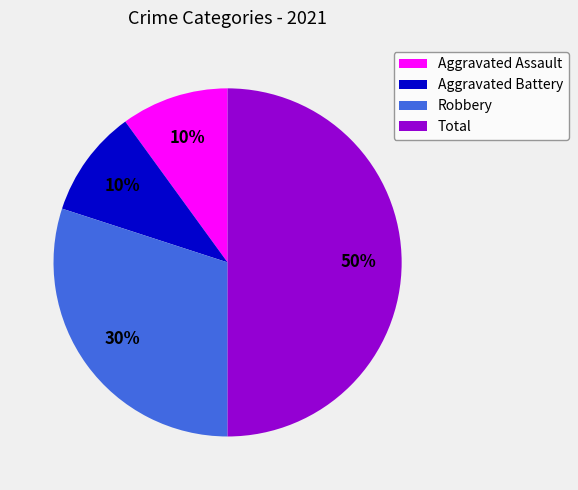

The Total slice represents 56% of the pie. True or false?

False